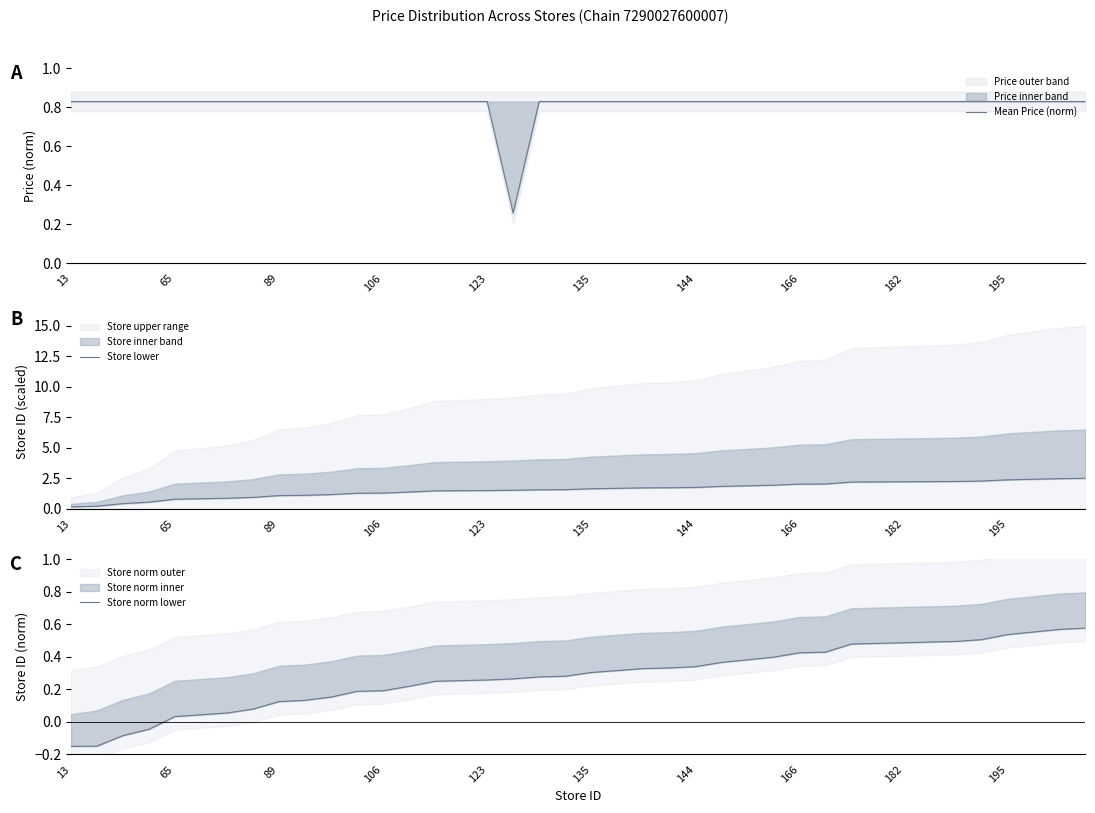

What is the total value across all series at 33?

3.6